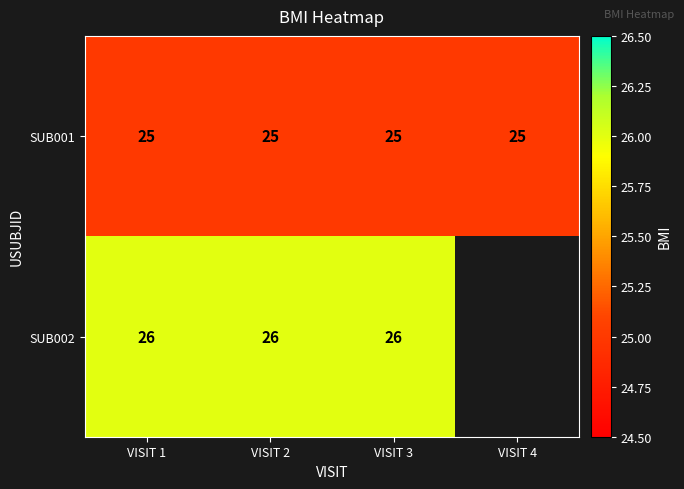

The SUB001 series shows 11.0 at VISIT 4. True or false?

False